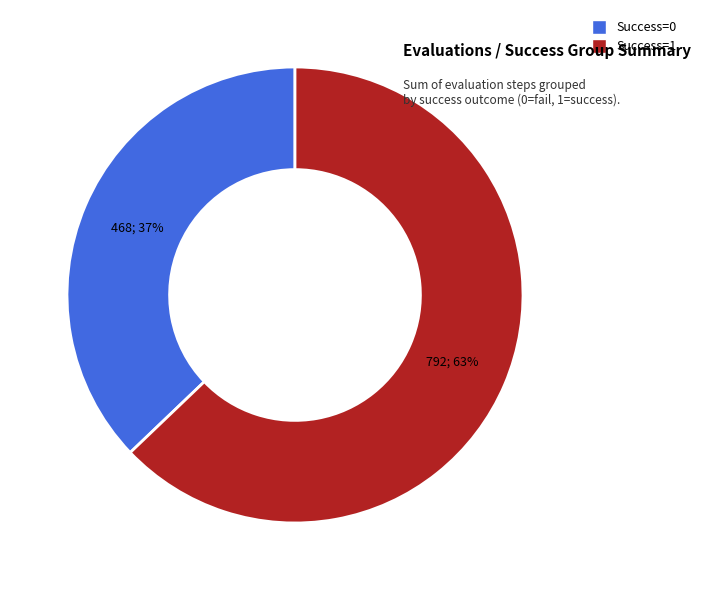

To the nearest percent, what is the average slice percentage?

50%